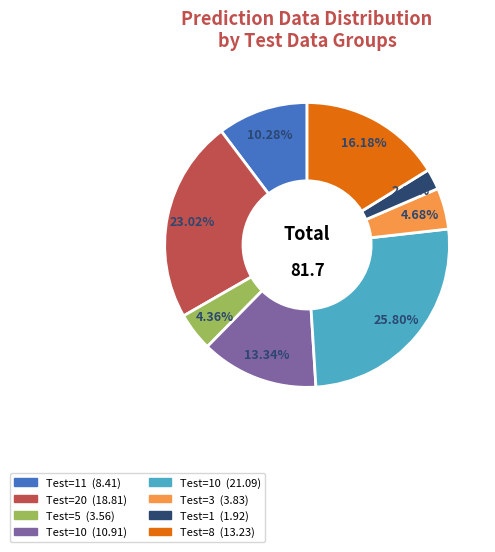

Does any single category account for the majority?

No